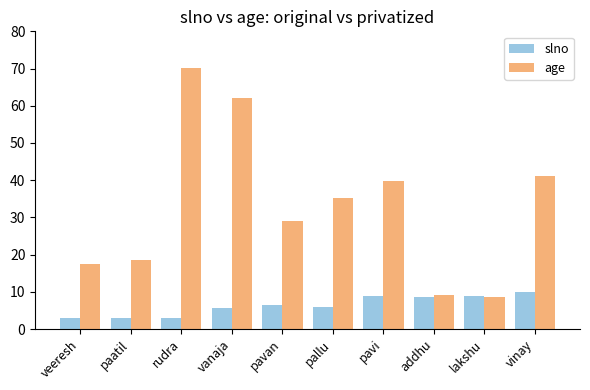

What is the average value of the slno series?

6.3